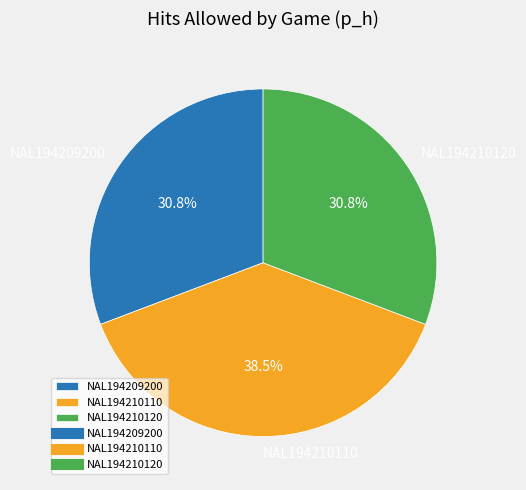

What is the ratio of the value at NAL194209200 to the value at NAL194210120?

1.0